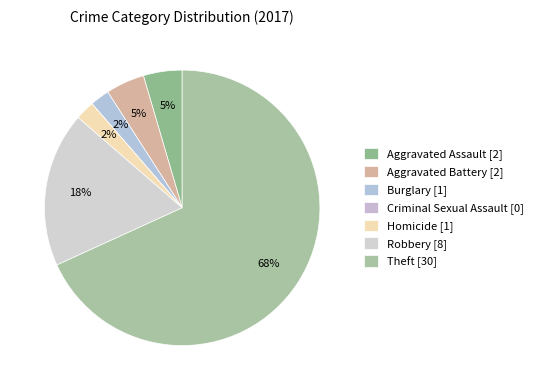

How many segments does this pie chart have?

7